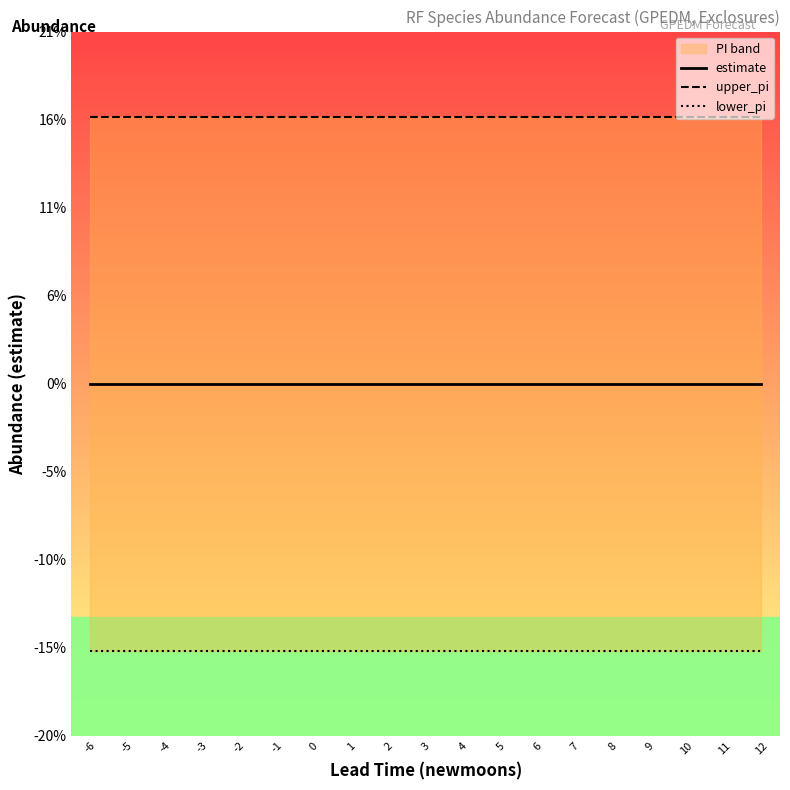

Rank the categories by estimate value from lowest to highest.

-6, -5, -4, -3, -2, -1, 0, 1, 2, 3, 4, 5, 6, 7, 8, 9, 10, 11, 12